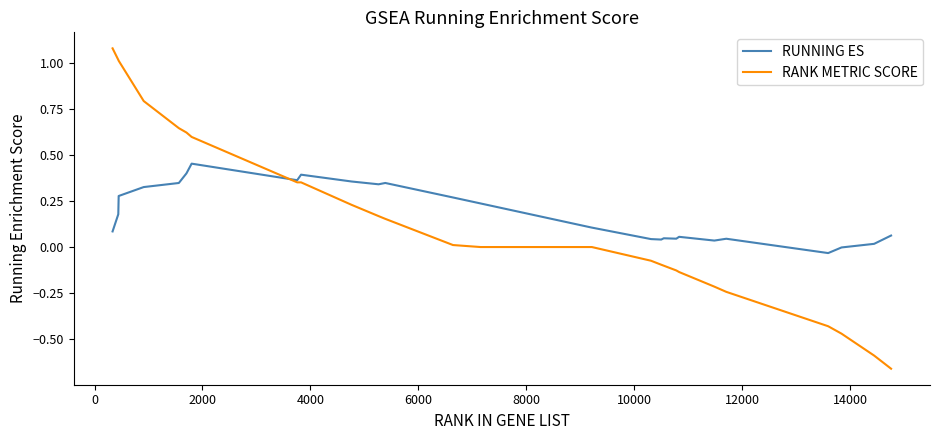

Which series has the largest range (max minus min)?

RANK METRIC SCORE